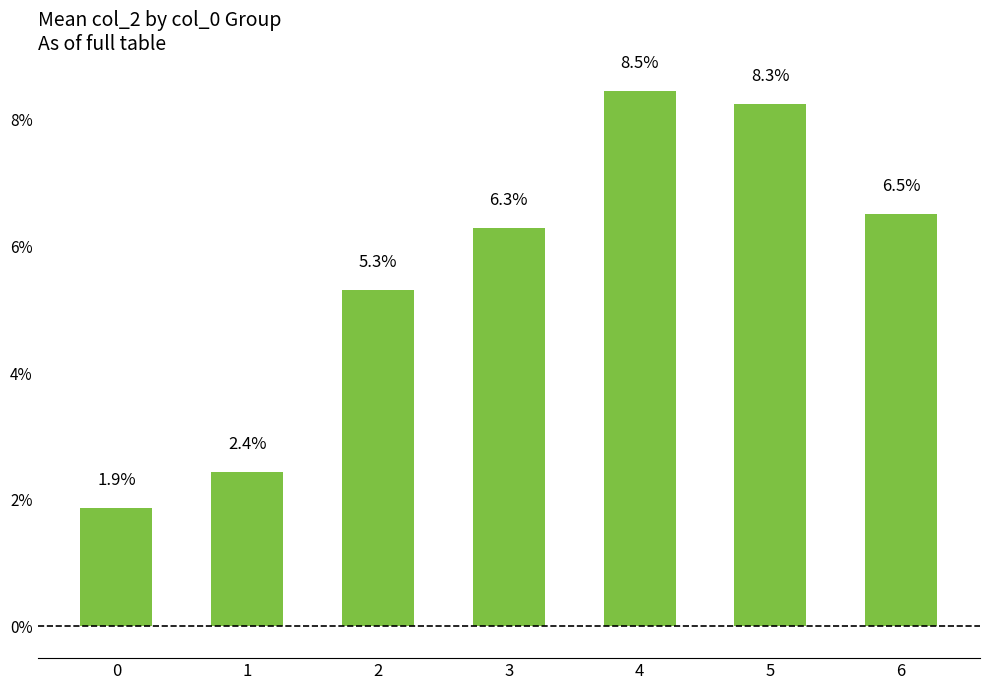

Does the chart contain any negative values?

No